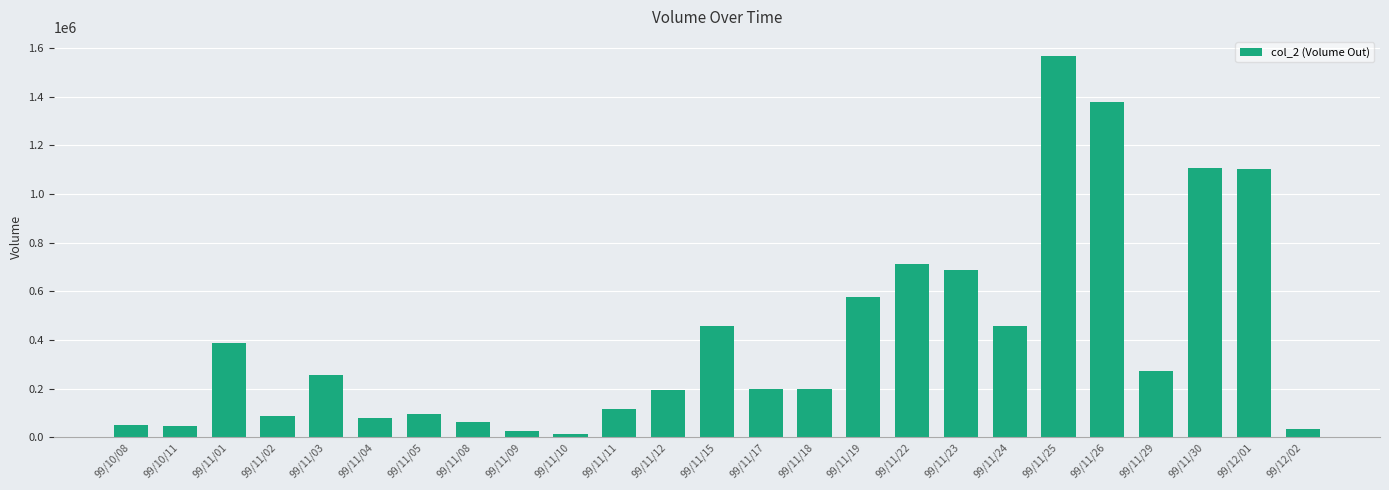

What is the change in value from 99/11/18 to 99/12/02?

-161970